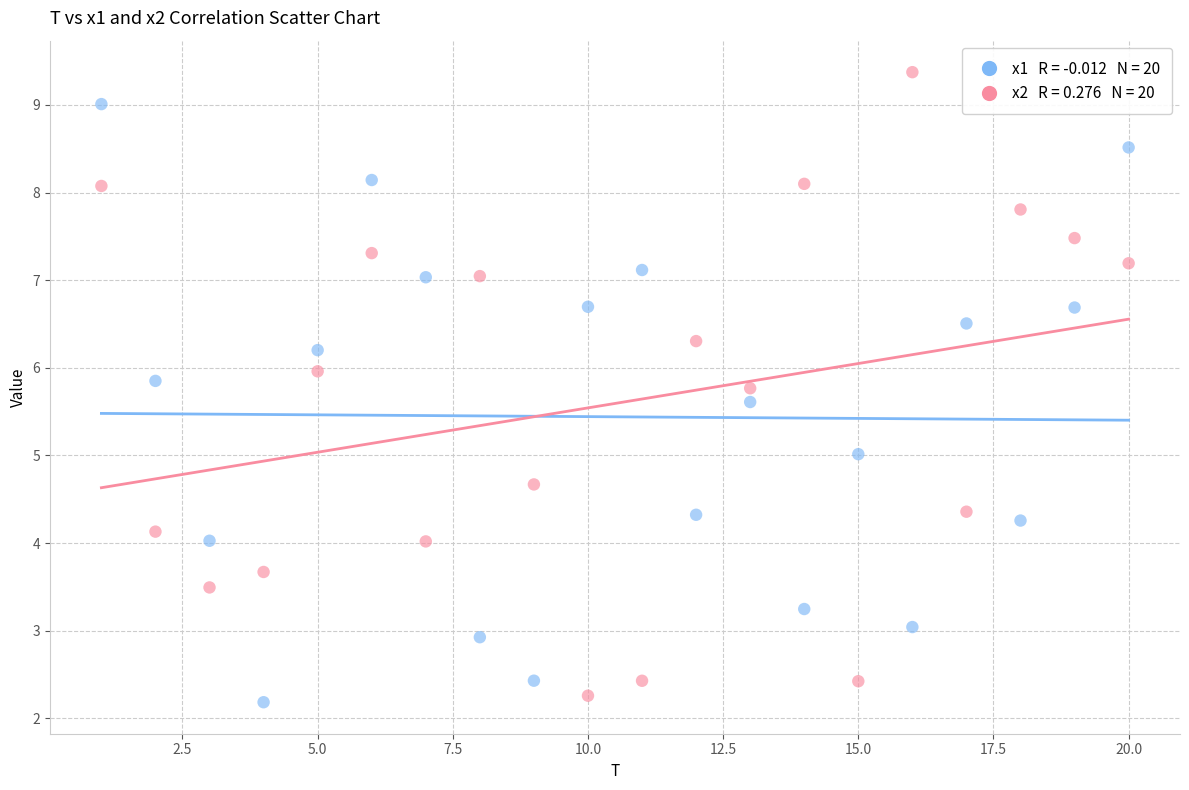

How many data points are displayed?

40